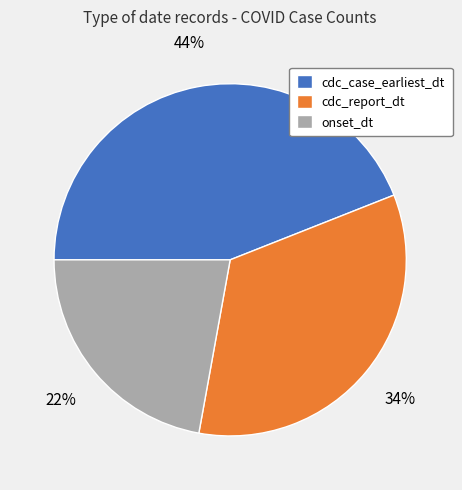

How many segments does this pie chart have?

3